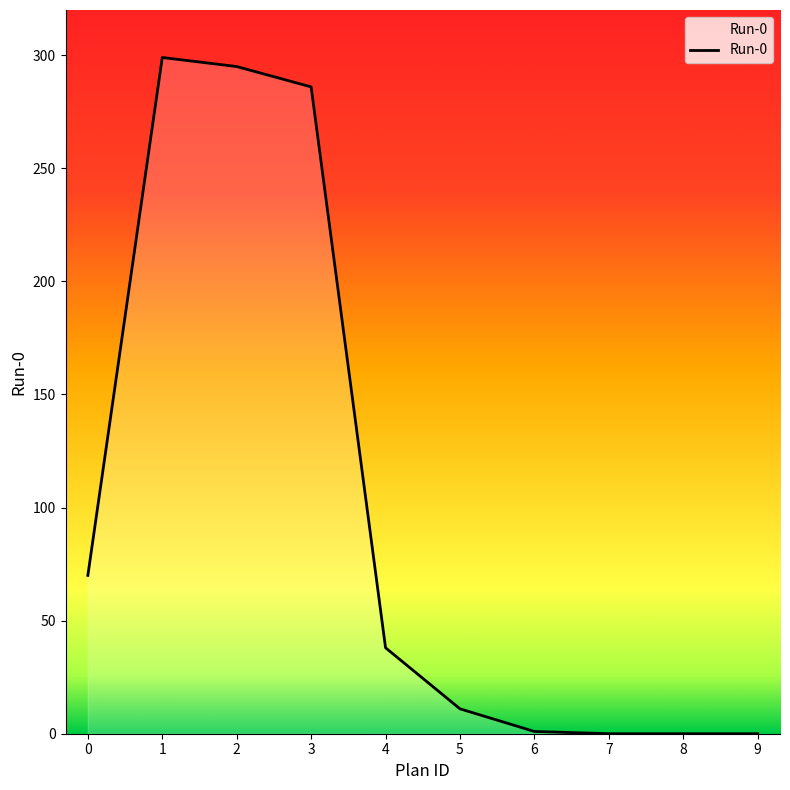

Approximately how many times larger is the value at 4 compared to 5?

3.5